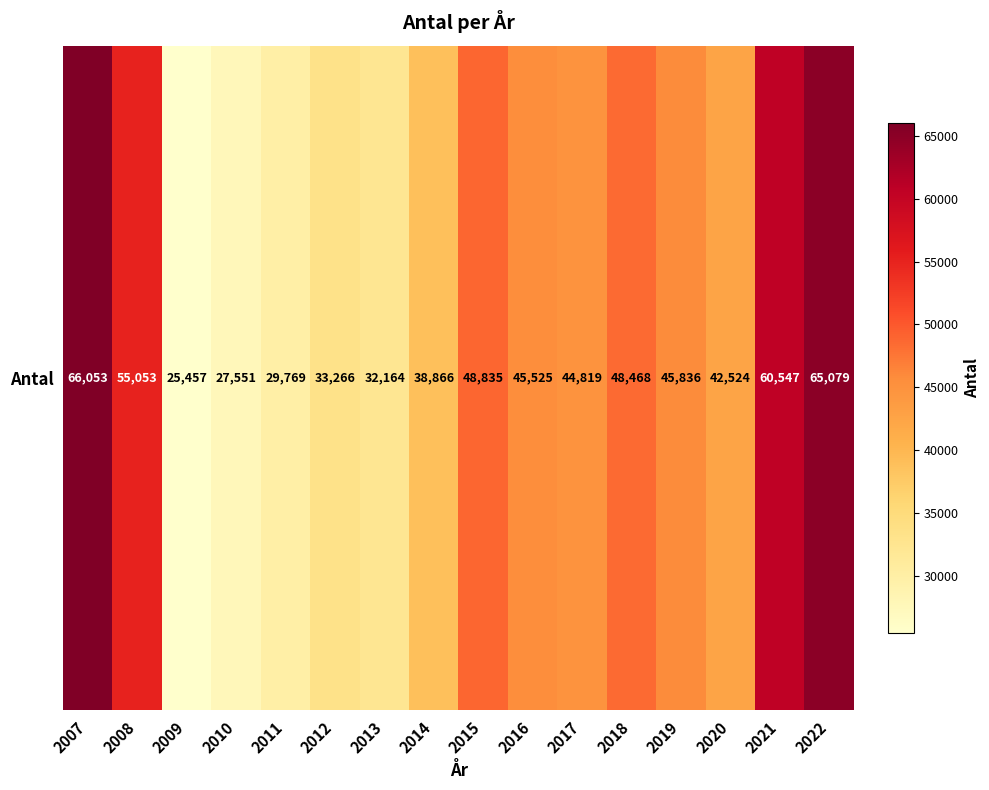

Where is the data nearest to the value 45755?

2019